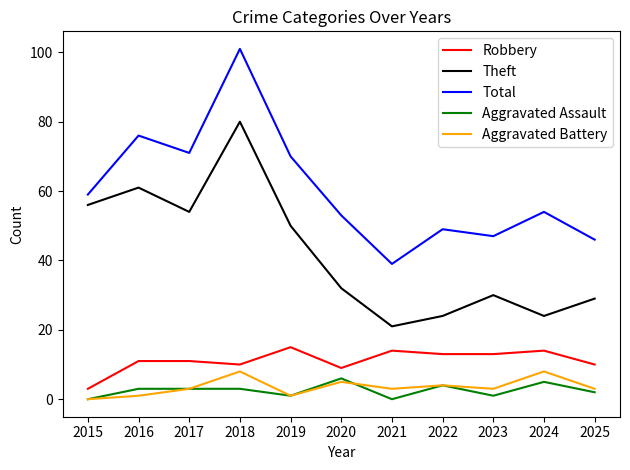

Is this an area chart (filled region under the line)?

No